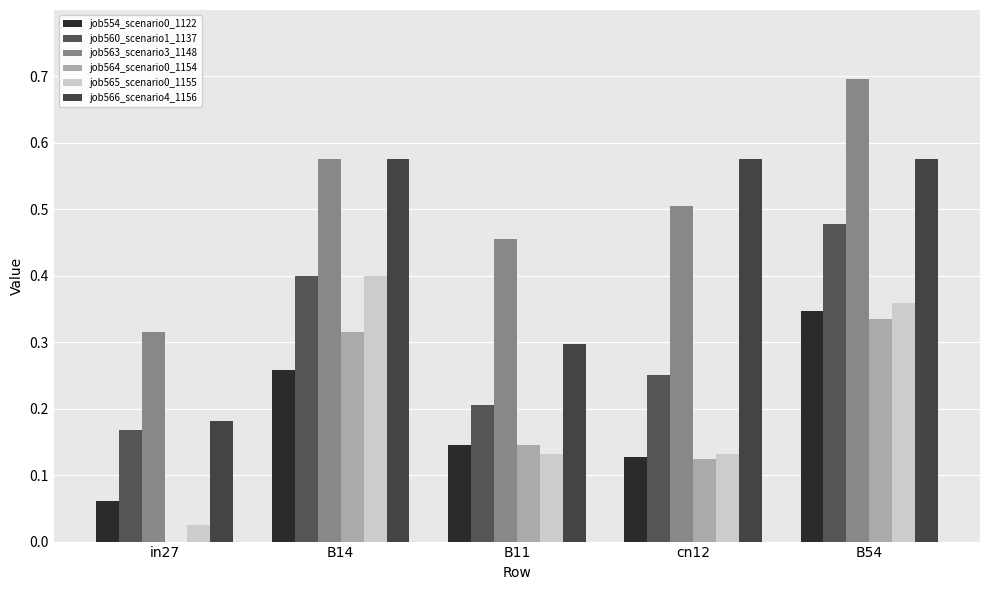

Which category has the highest value across all series?

B54